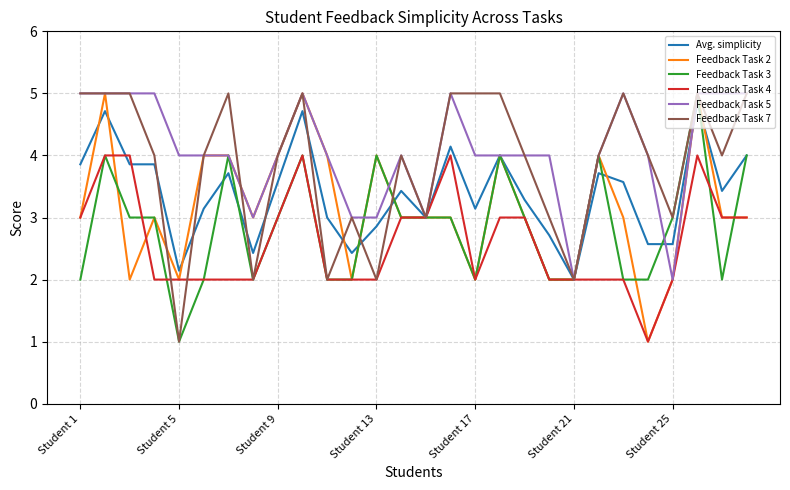

What is the maximum value shown in the chart?

5.0